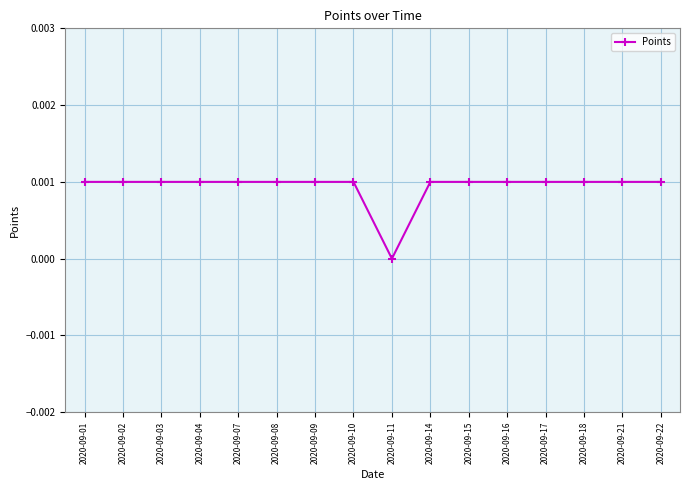

Which category has the lowest value across all series?

2020-09-11